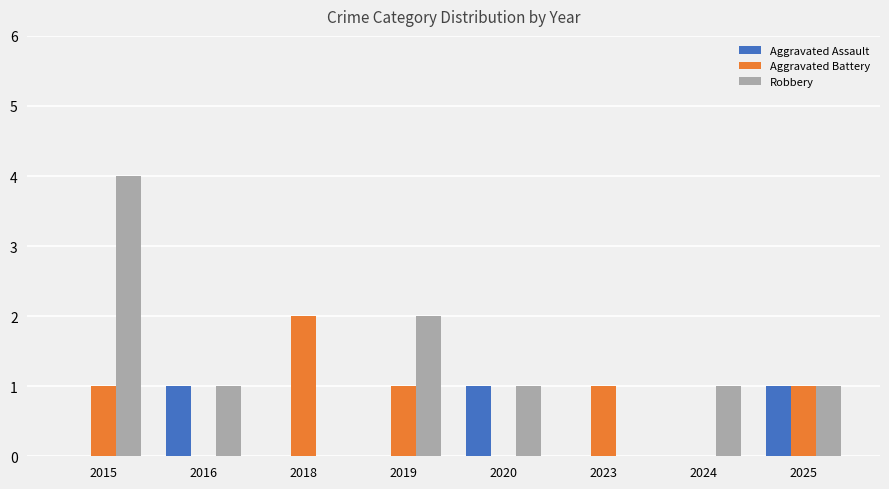

Which category has the highest value in the Robbery series?

2015